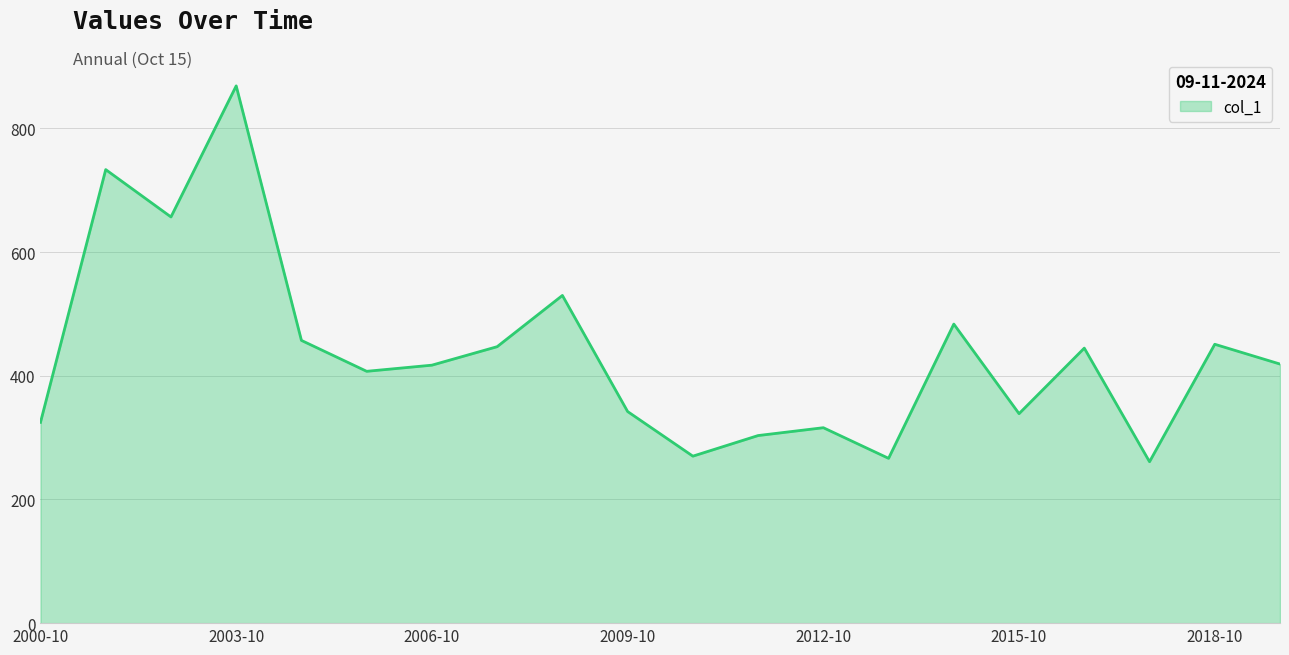

What is the difference between the maximum and minimum values?

607.7